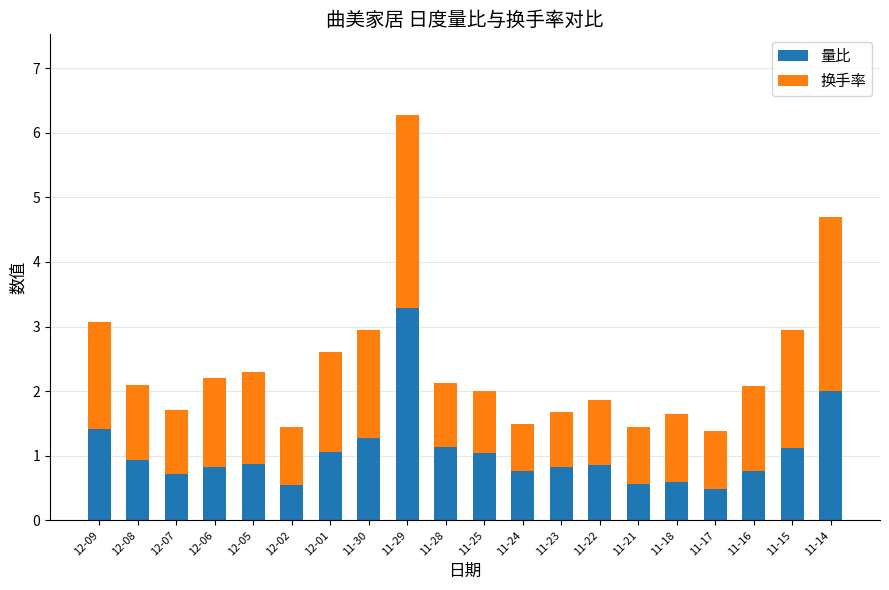

True or false: 量比 has a value of 0.5 at 11-17.

True